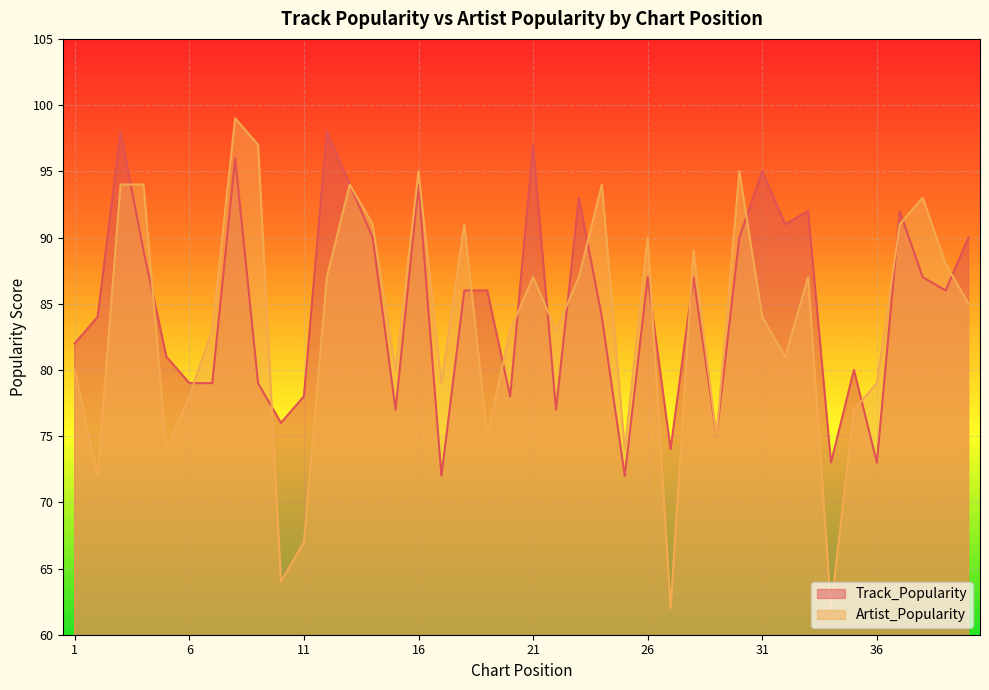

Reading left to right, extract all data points from this chart.

Track_Popularity: 82	84	98	89	81	79	79	96	79	76	78	98	94	90	77	94	72	86	86	78	97	77	93	84	72	87	74	87	75	90	95	91	92	73	80	73	92	87	86	90
Artist_Popularity: 80	72	94	94	74	78	83	99	97	64	67	87	94	91	80	95	79	91	75	83	87	83	87	94	74	90	62	89	75	95	84	81	87	62	77	79	91	93	88	85